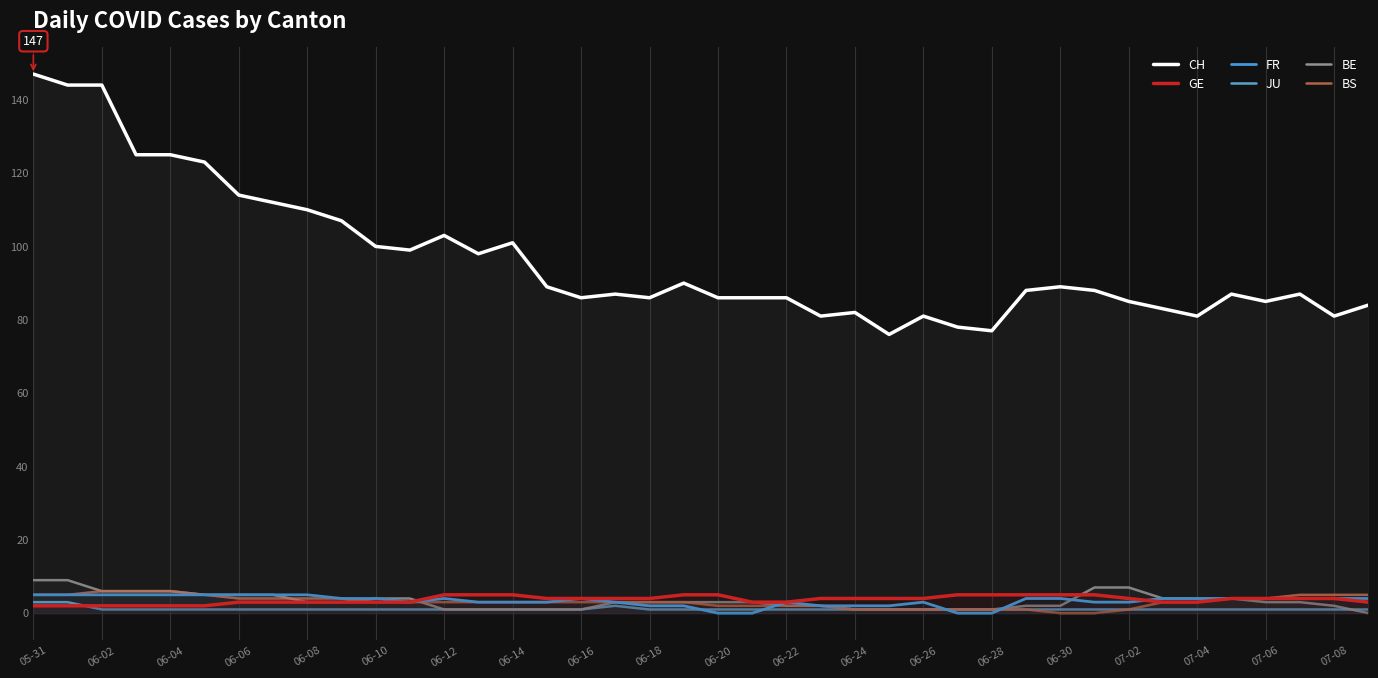

True or false: GE and CH intersect in this chart.

False